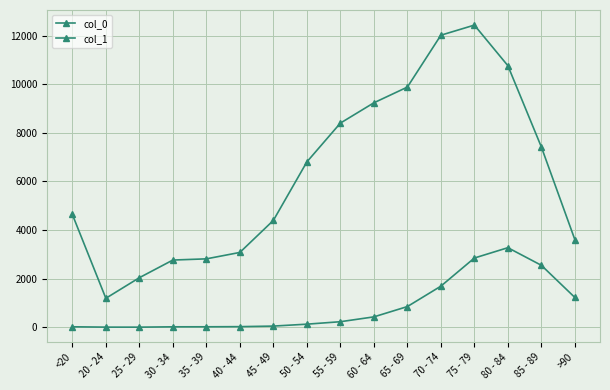

Count the number of categories in the chart.

16